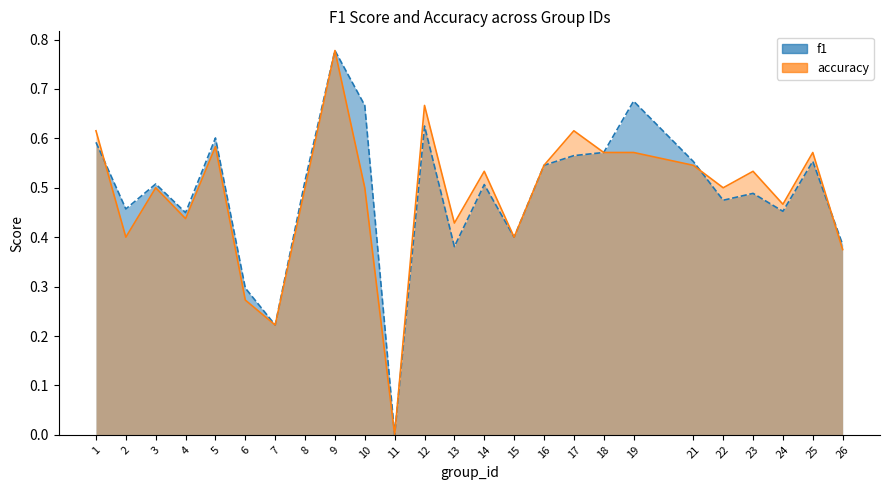

Does the chart display data point markers on the line(s)?

No